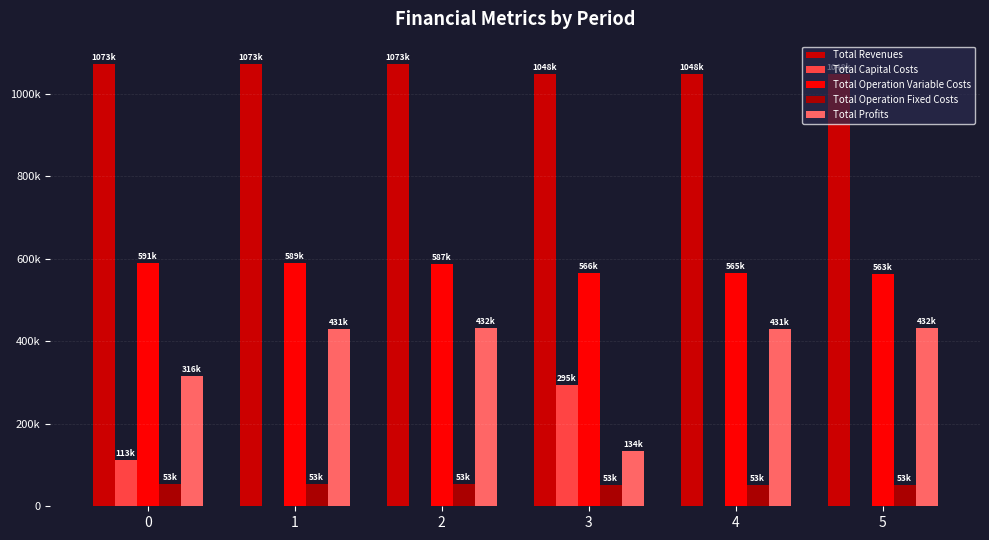

Reading left to right, transcribe all the data shown in this chart.

Total Revenues: 1072911.7	1072911.7	1072911.7	1048330.3	1048330.3	1048330.3
Total Capital Costs: 112992.0	0.0	0.0	295072.0	0.0	0.0
Total Operation Variable Costs: 590769.7	589091.5	587410.9	566451.4	564905.1	563356.6
Total Operation Fixed Costs: 53144.4	53144.4	53144.4	52572.4	52572.4	52572.4
Total Profits: 316005.5	430675.8	432356.4	134234.5	430852.8	432401.3